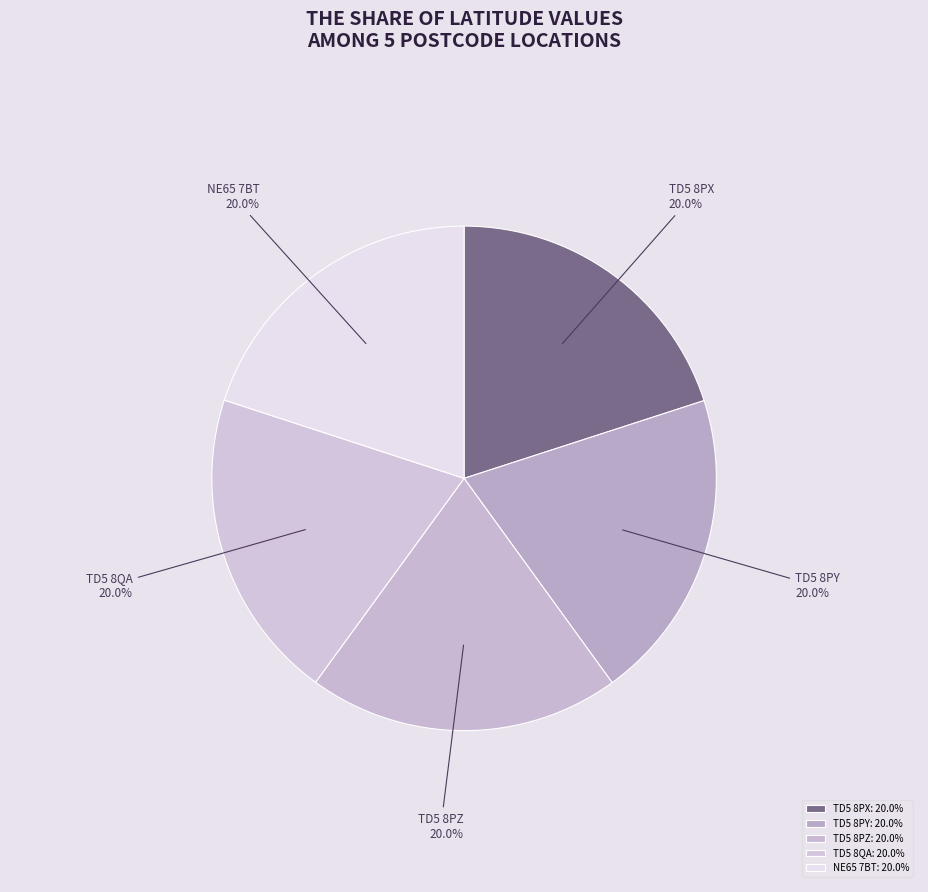

What percentage is NOT represented by TD5 8PX?

80.0%